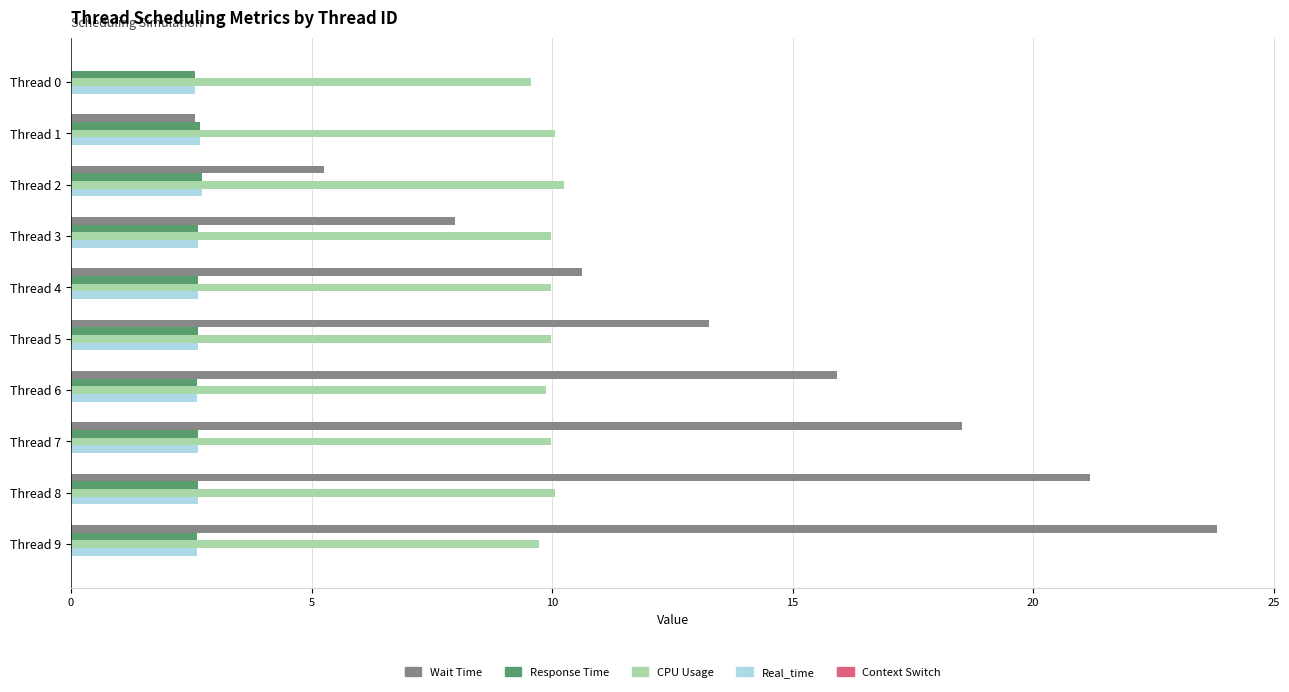

Between Thread 0 and Thread 3, which series saw the biggest shift?

Wait Time